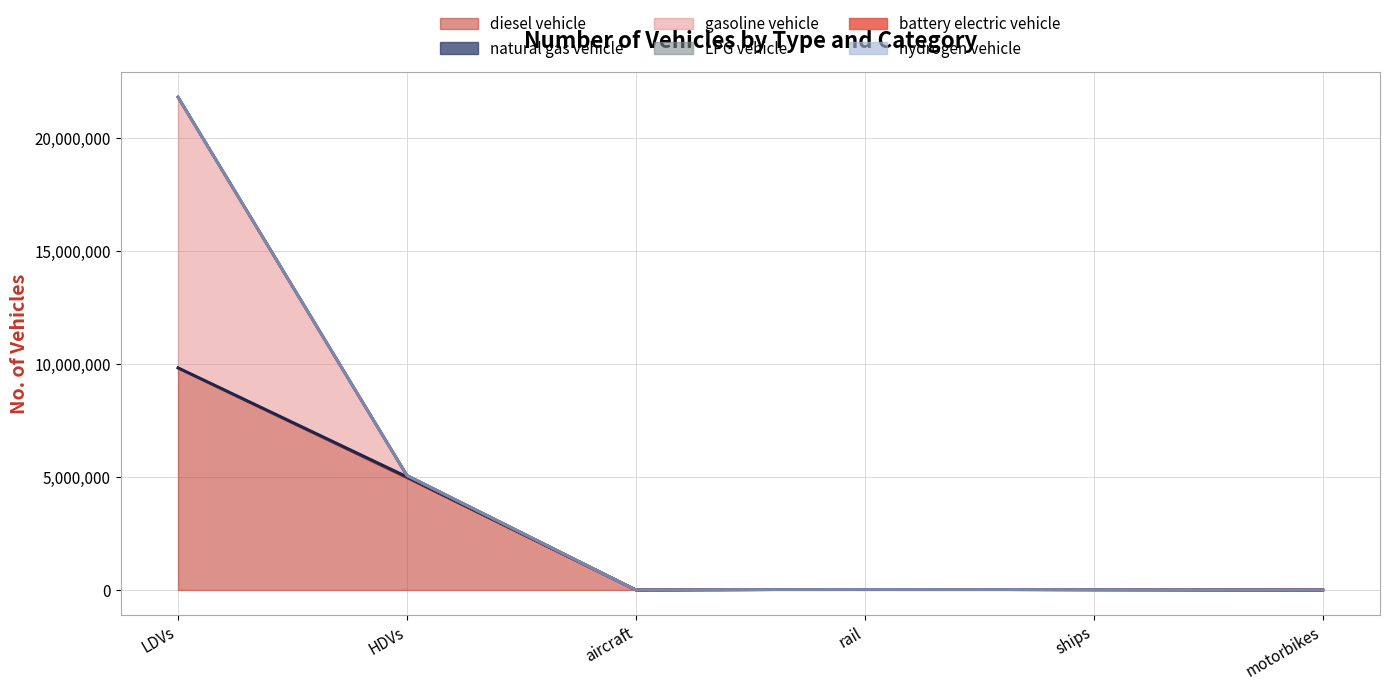

Rank the series at rail from highest to lowest value.

diesel vehicle, natural gas vehicle, gasoline vehicle, LPG vehicle, battery electric vehicle, hydrogen vehicle